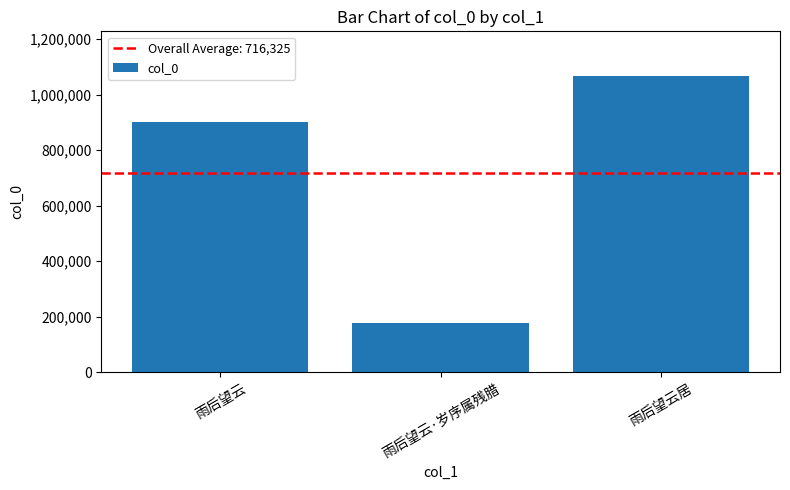

What position from the left is 雨后望云居?

3